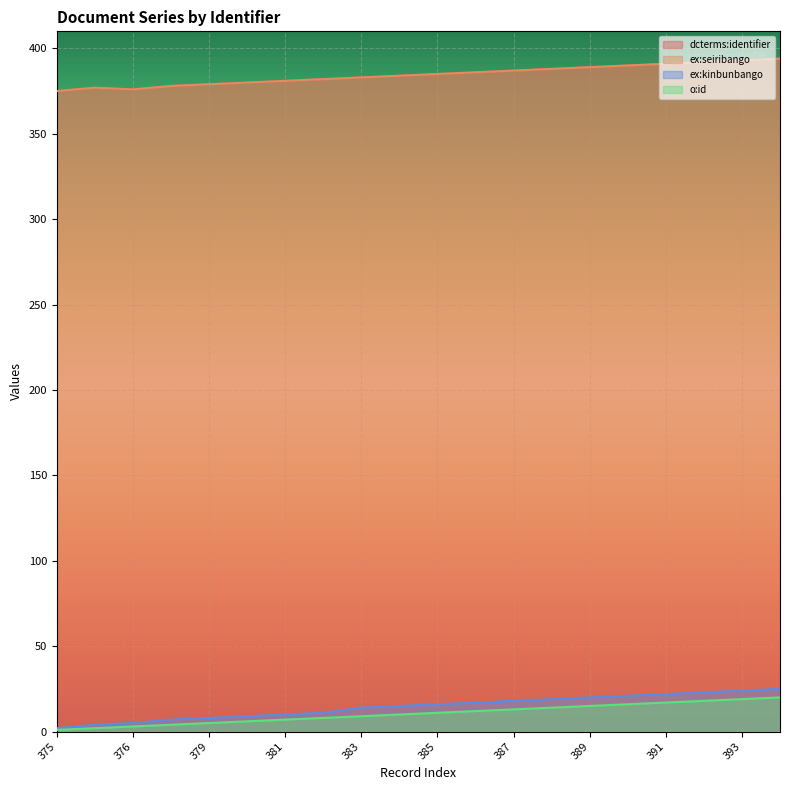

Between 393 and 385, which is larger?

393